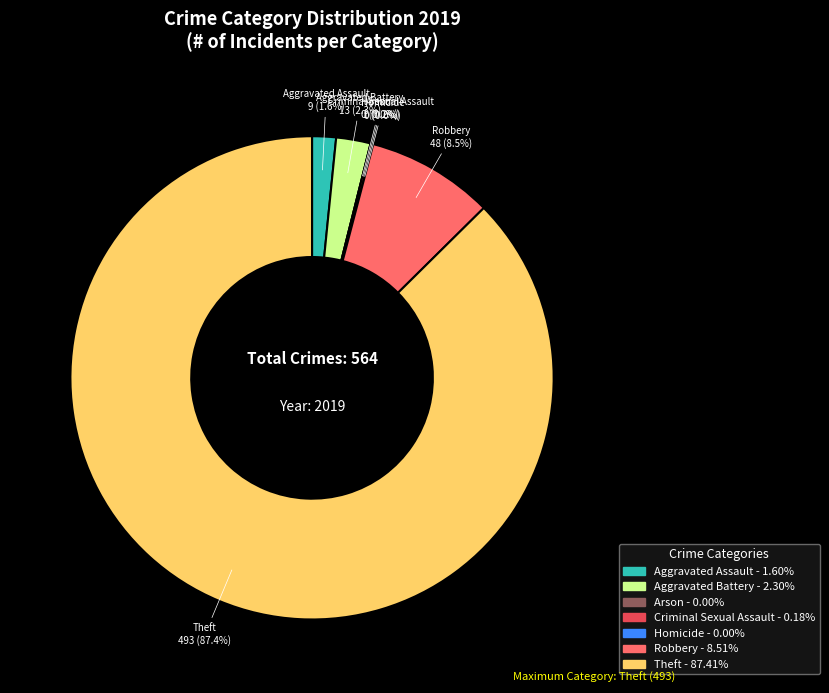

To the nearest percent, what is the average slice percentage?

14%